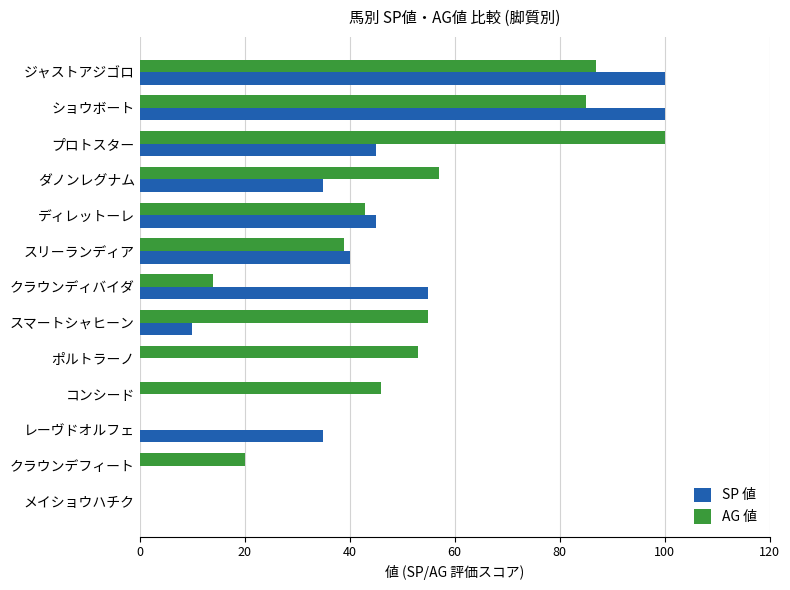

Is it true that SP 値 equals 45 at ディレットーレ?

True